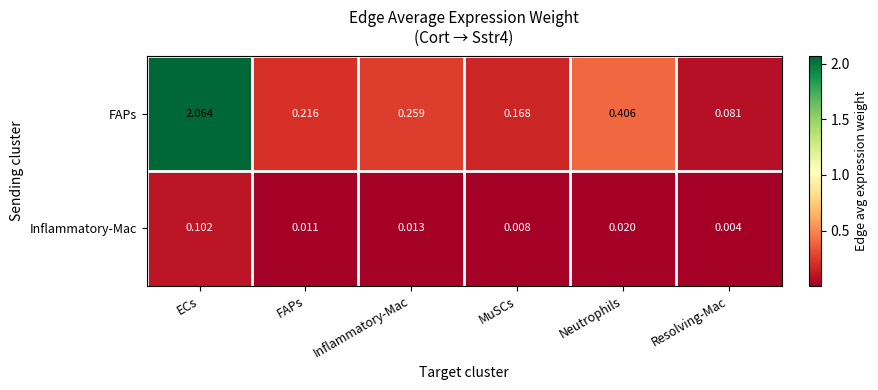

Which label corresponds to the largest value in the chart?

ECs